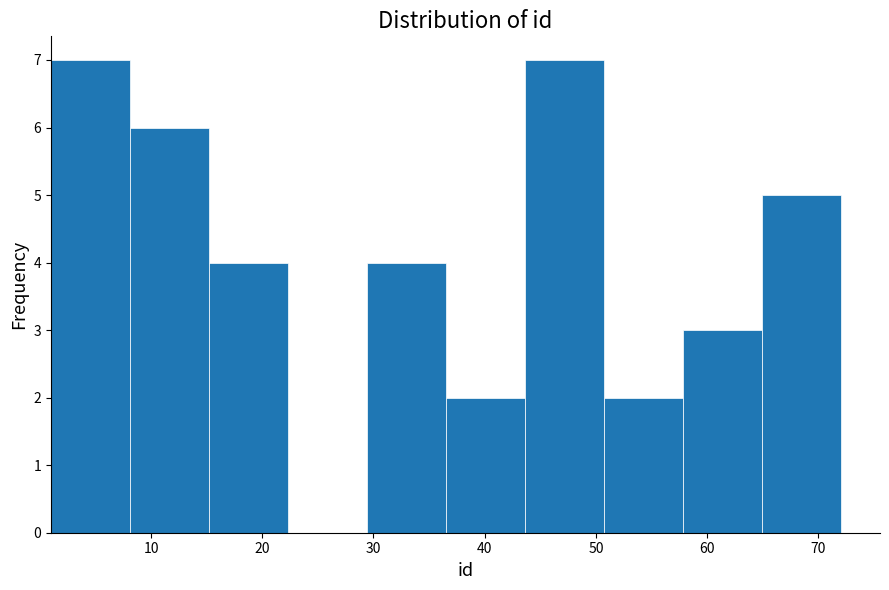

Reading left to right, list every bar in this chart as the range it spans on the x-axis followed by its height. Neither the bar edges nor the heights are printed on the chart, so give them approximately, as read against the axes.

1.0 to 8.1: 7
8.1 to 15.2: 6
15.2 to 22.3: 4
22.3 to 29.4: 0
29.4 to 36.5: 4
36.5 to 43.6: 2
43.6 to 50.7: 7
50.7 to 57.8: 2
57.8 to 64.9: 3
64.9 to 72.0: 5